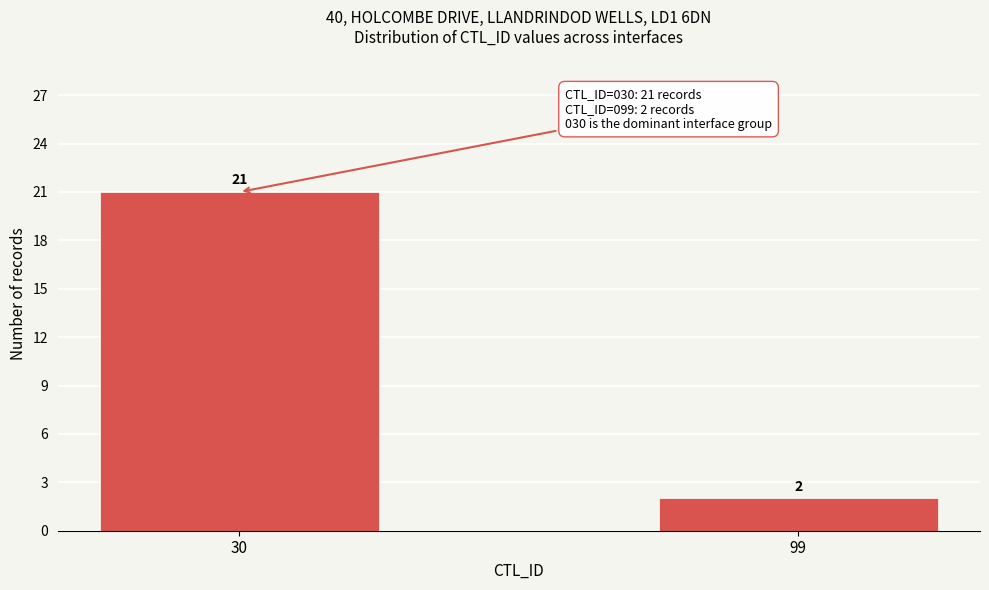

Reading left to right, what are all the values shown in this chart?

30=21	99=2